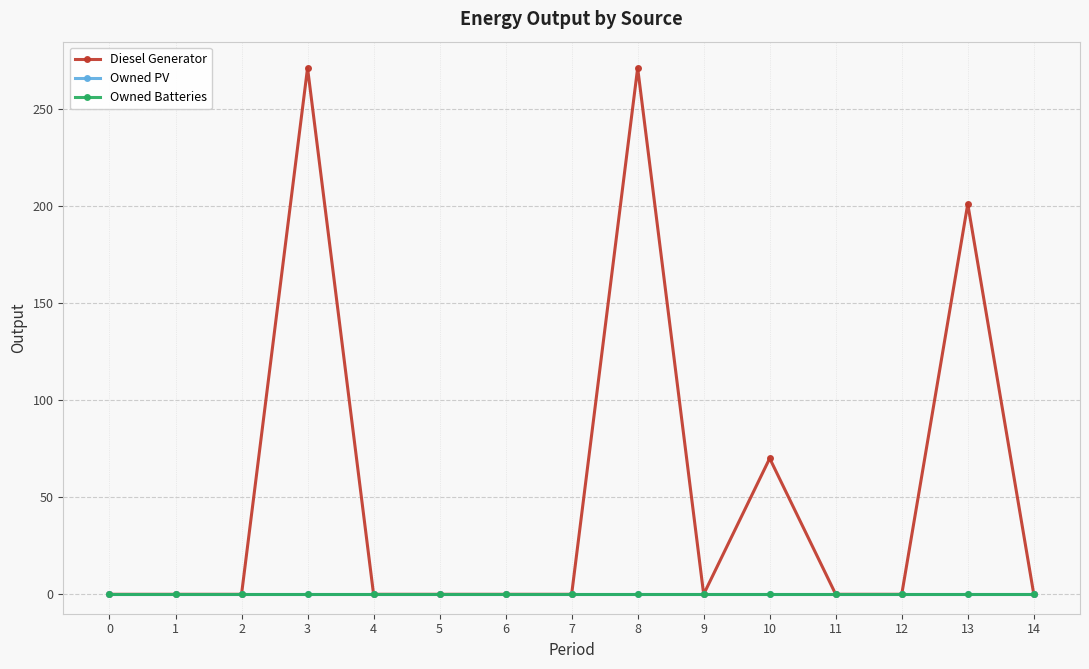

How many series are shown in this chart?

3